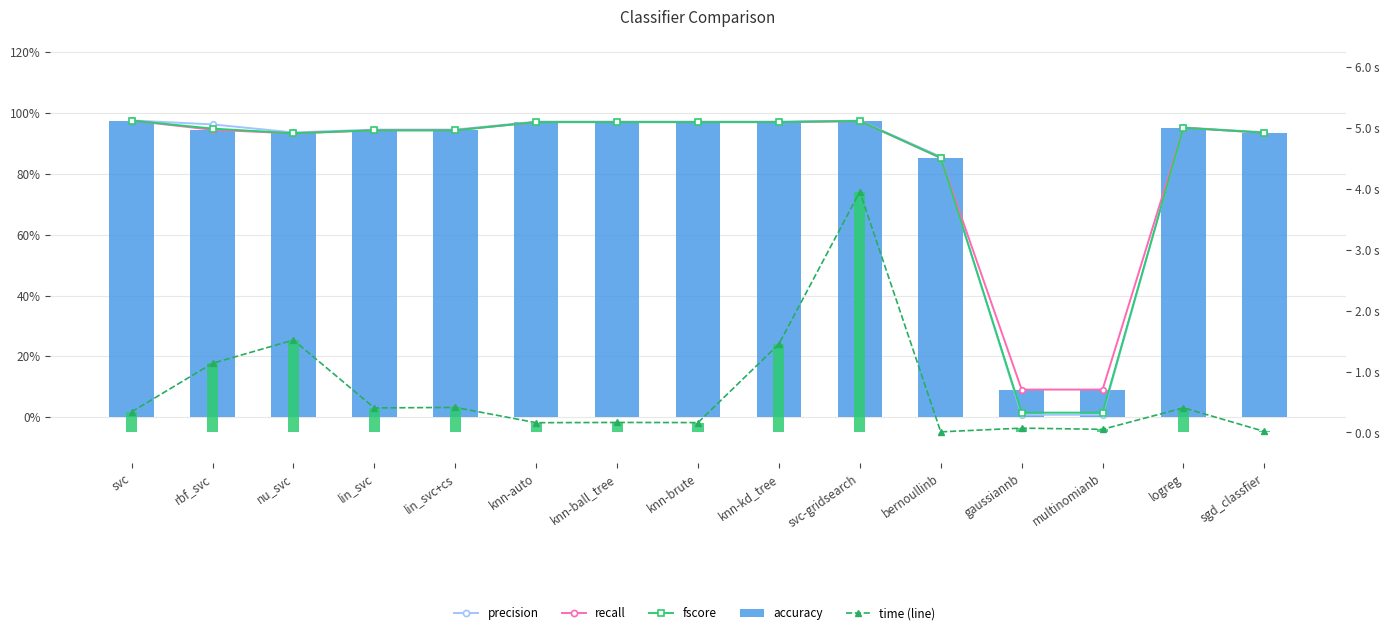

What is the difference between the highest and lowest values at logreg?

0.5